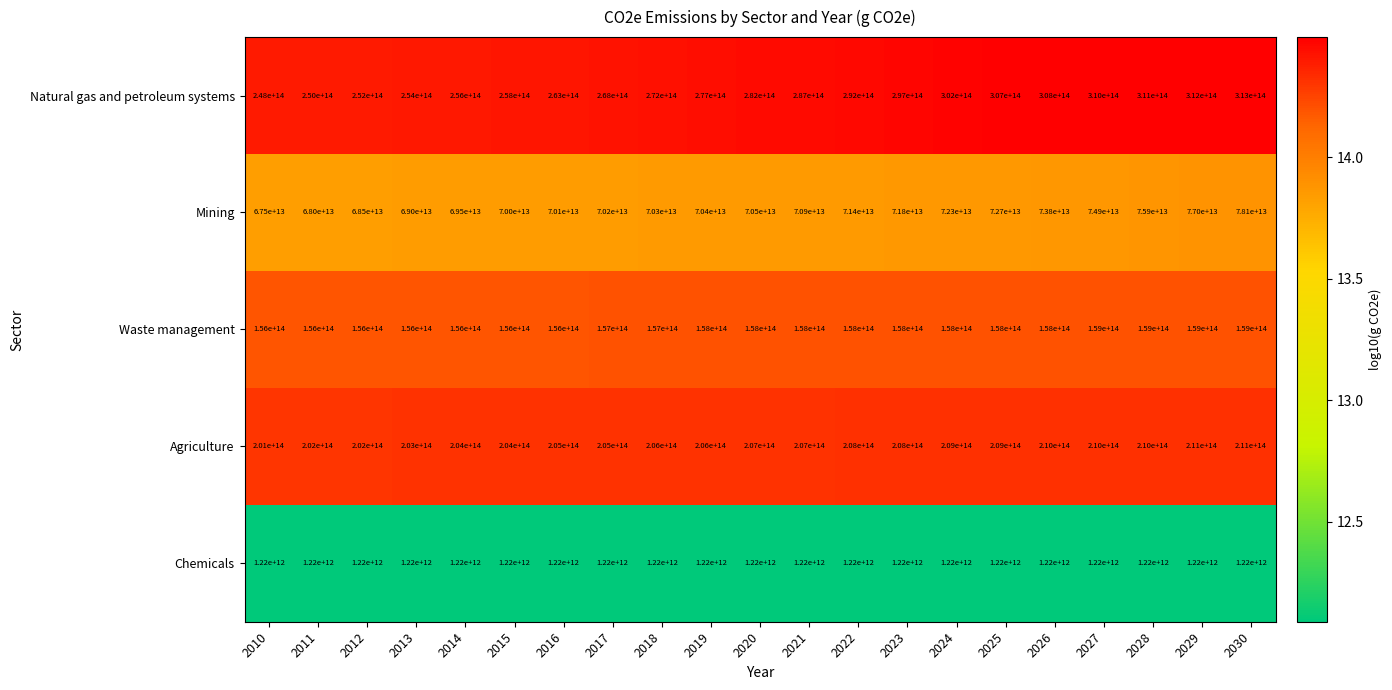

Which series has the largest total across all categories?

Natural gas and petroleum systems